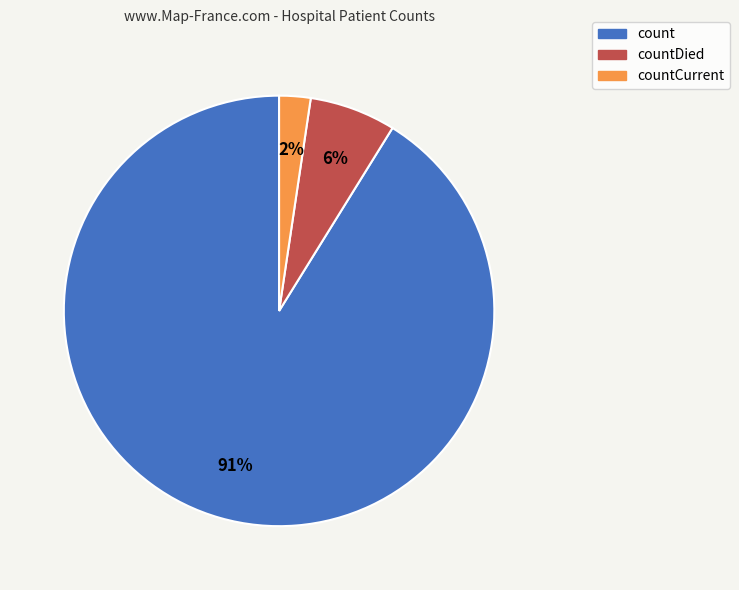

Which category accounts for the majority?

count